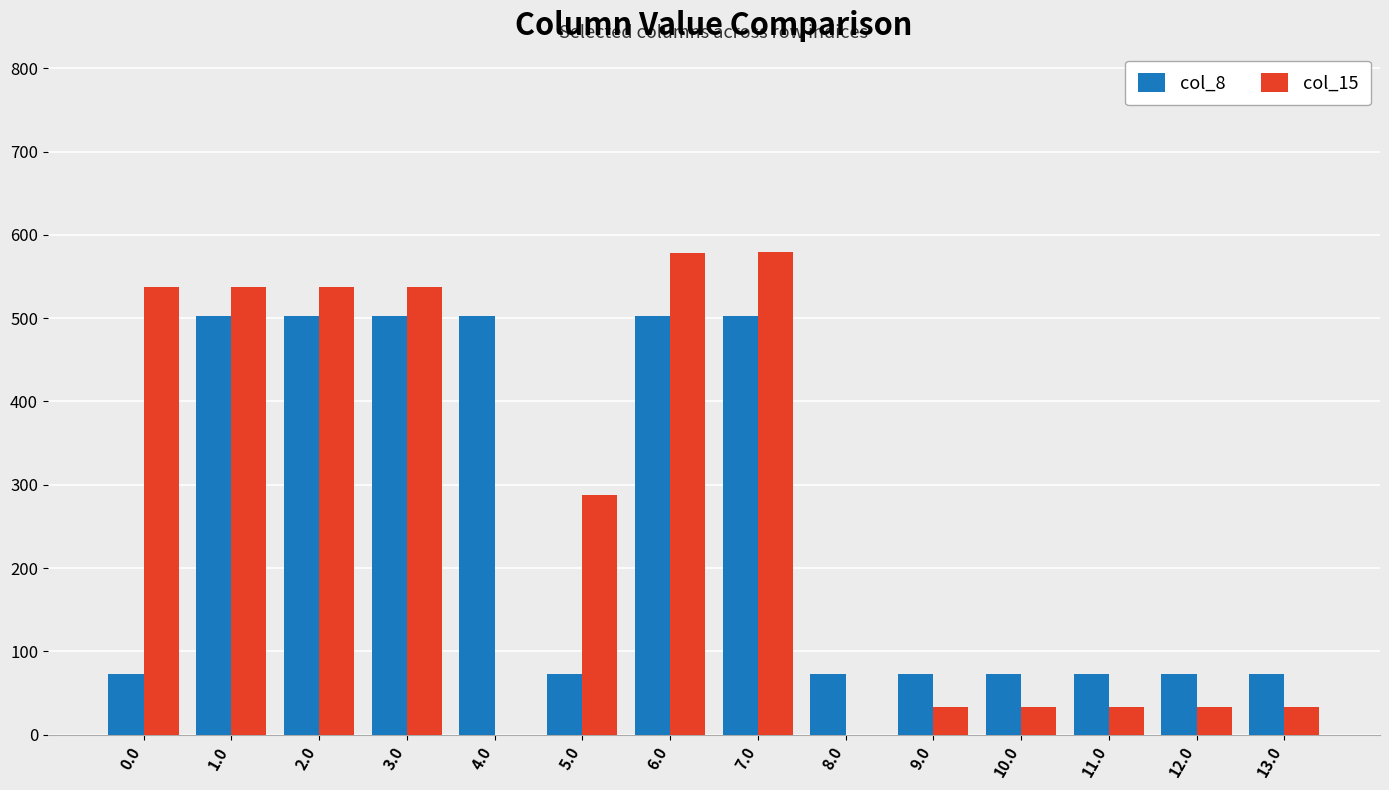

Count the number of data series in this chart.

2